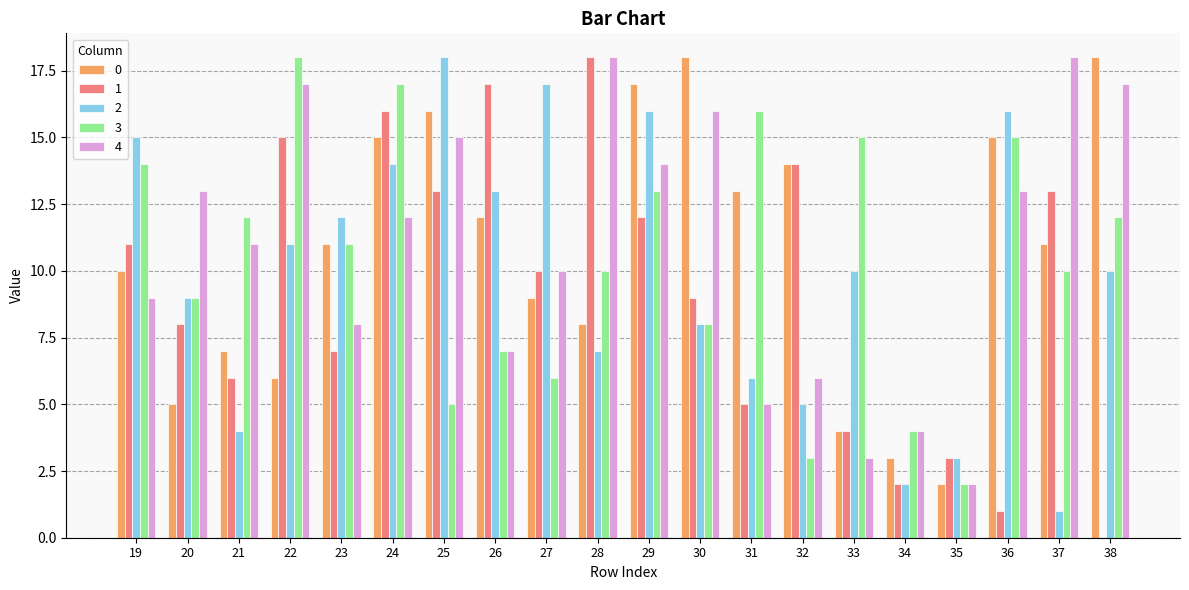

The 0 series shows 6 at 19. True or false?

False